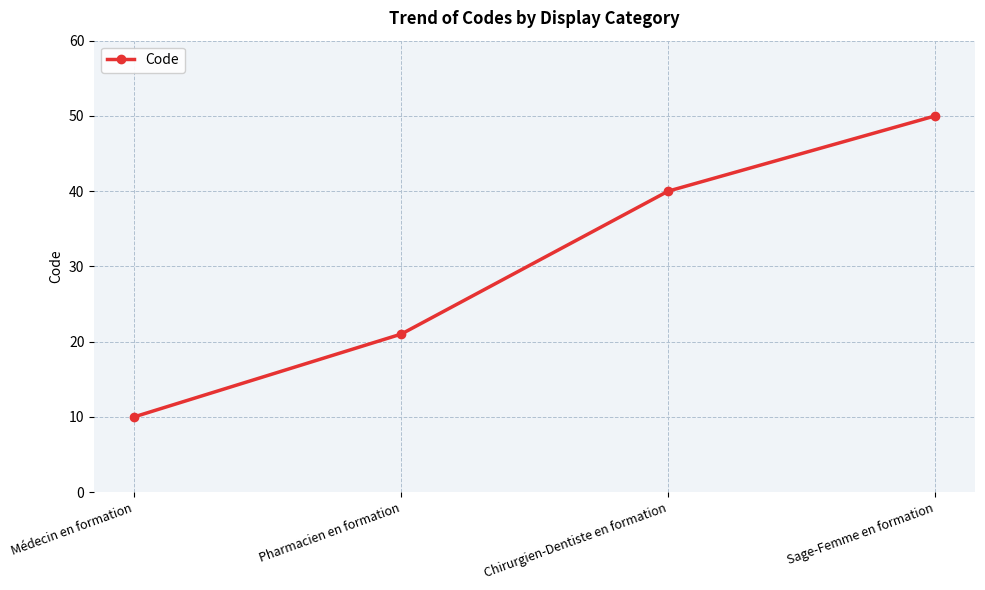

What is the greatest value displayed?

50